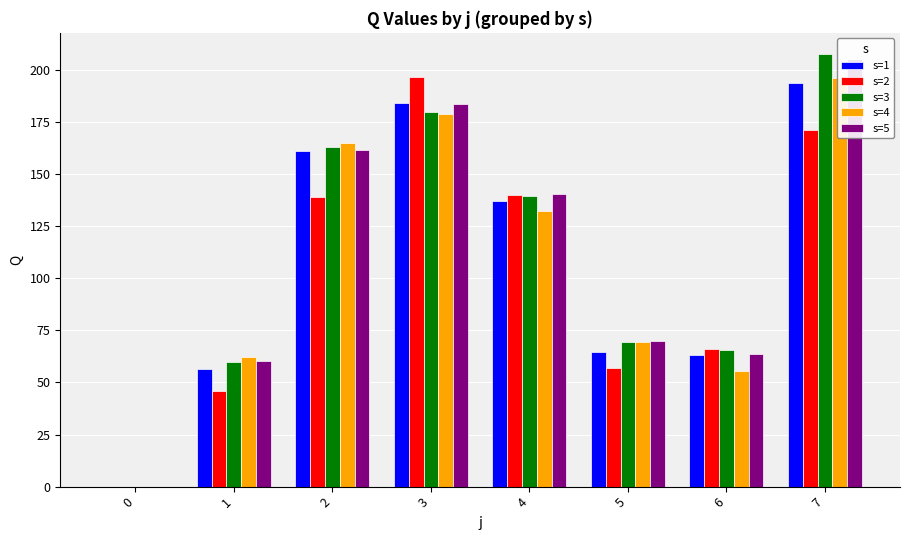

Is it true that s=2 equals 70.9 at 3?

False